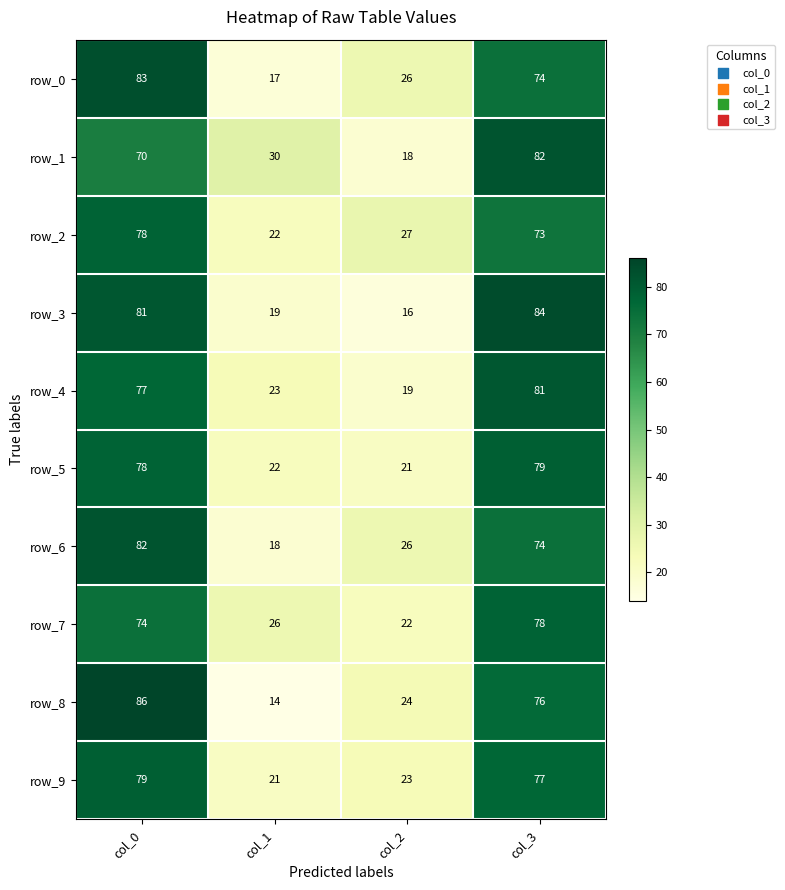

The row_9 series shows 79 at col_0. True or false?

True